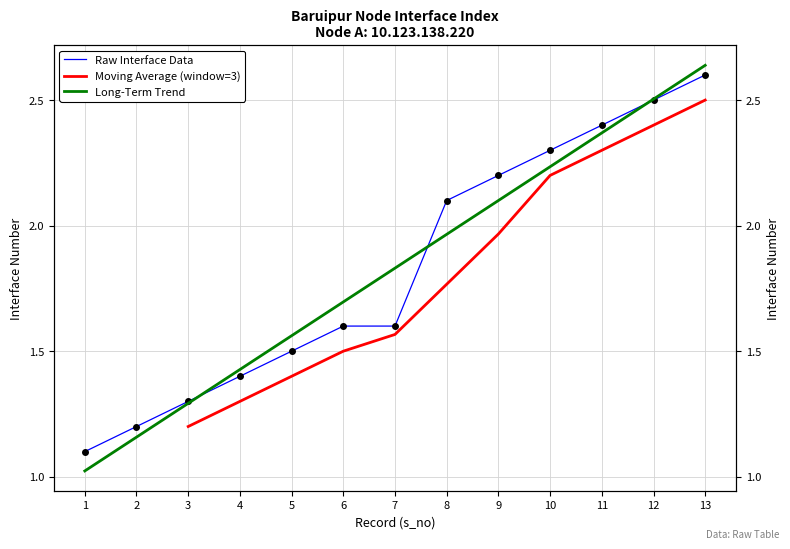

Which has a higher value, 7 or 11?

11